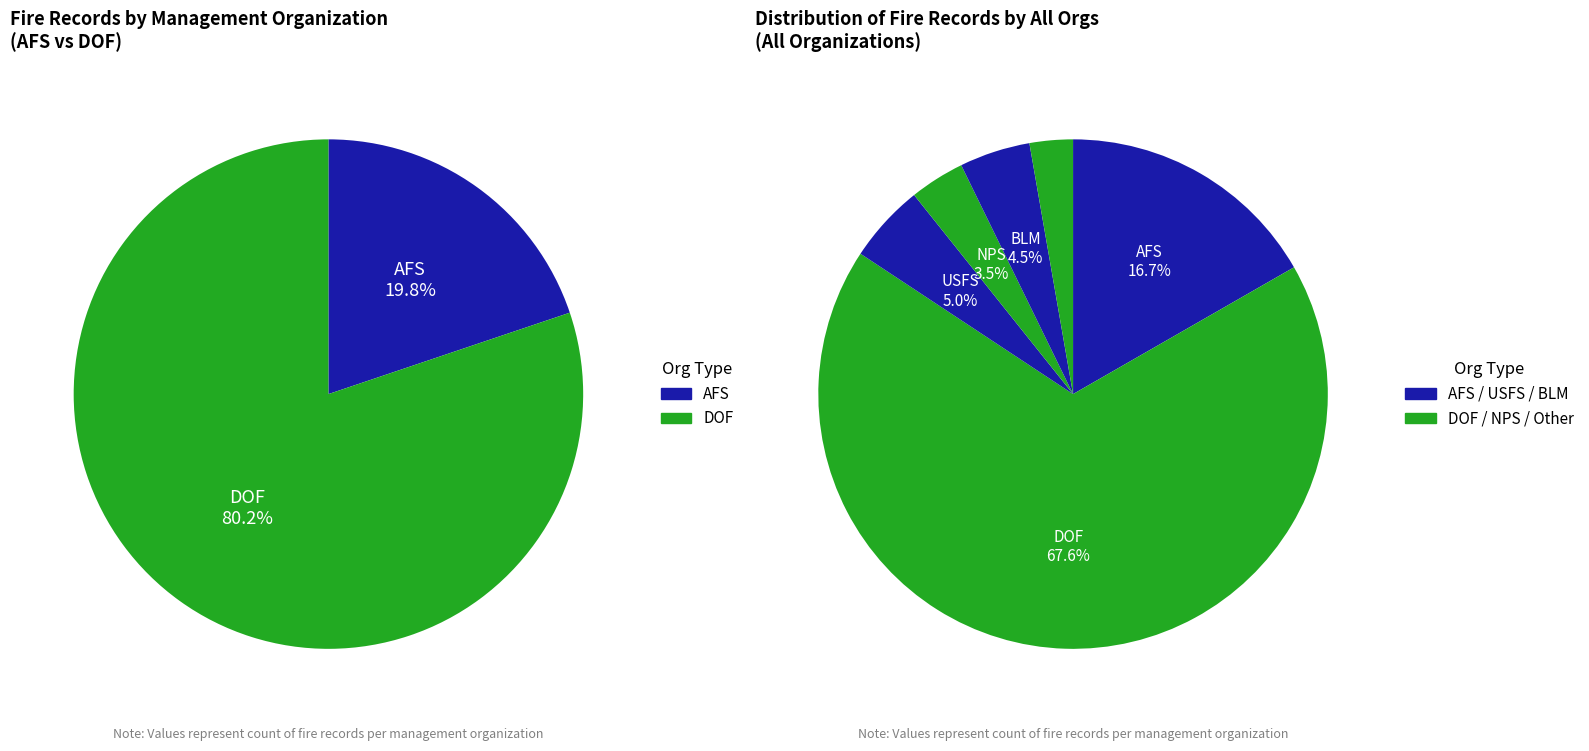

The BLM slice represents 4% of the pie. True or false?

True